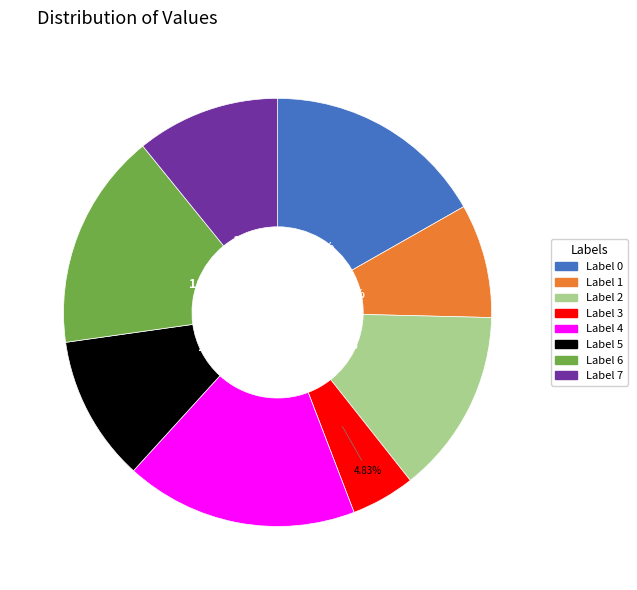

Is there any slice that represents more than half of the pie?

No